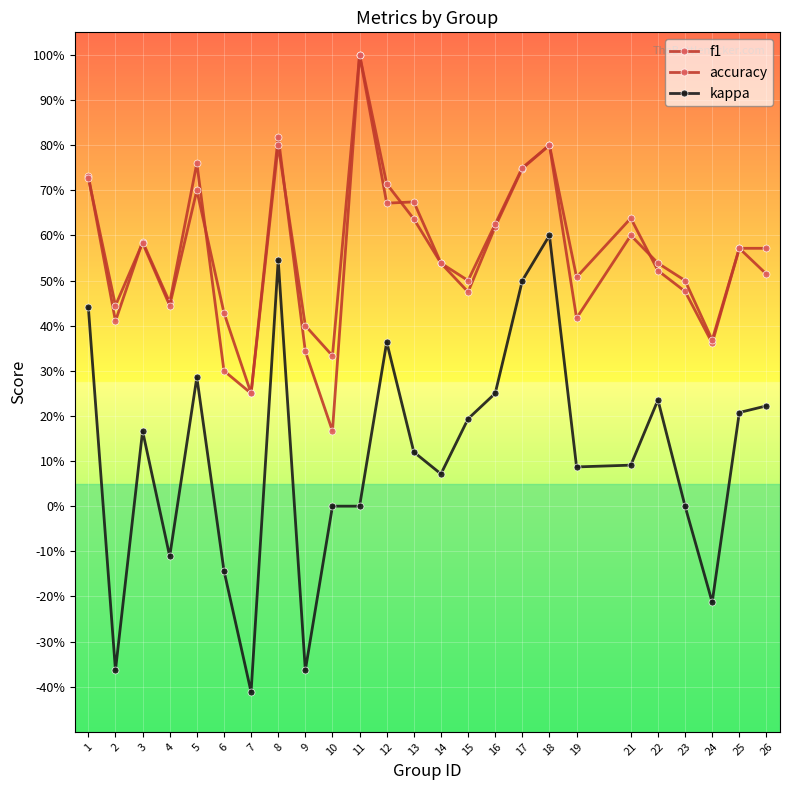

Does the chart display data point markers on the line(s)?

Yes